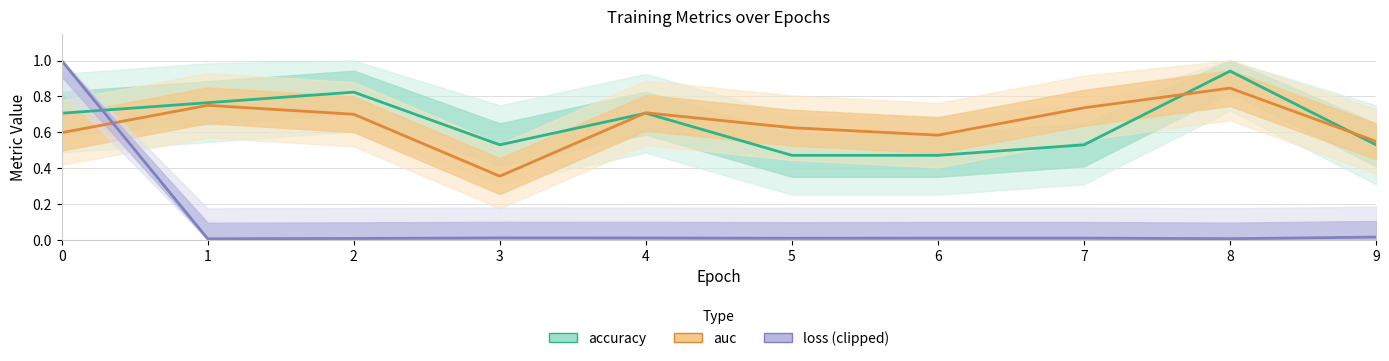

What is the value of the accuracy point at the 10th from the left?

0.5